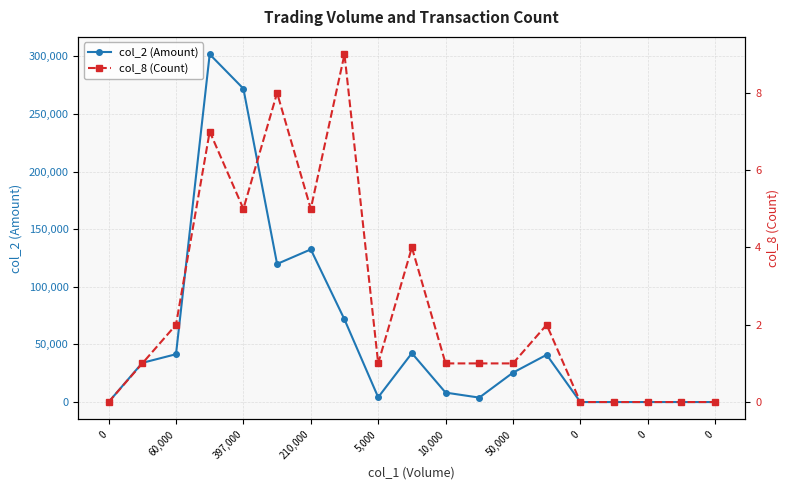

True or false: col_2 (Amount) and col_8 (Count) intersect in this chart.

False